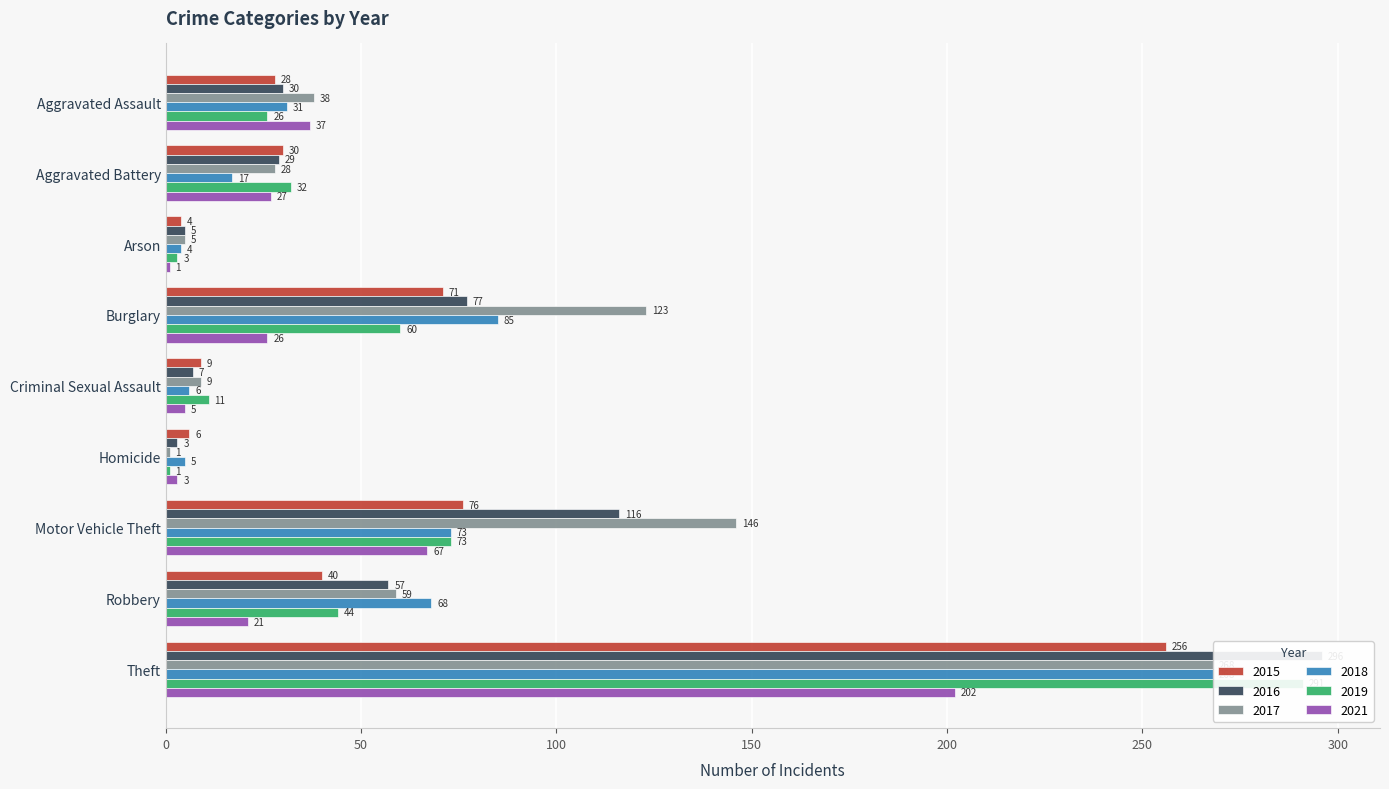

Which category has the highest value in the 2019 series?

Theft